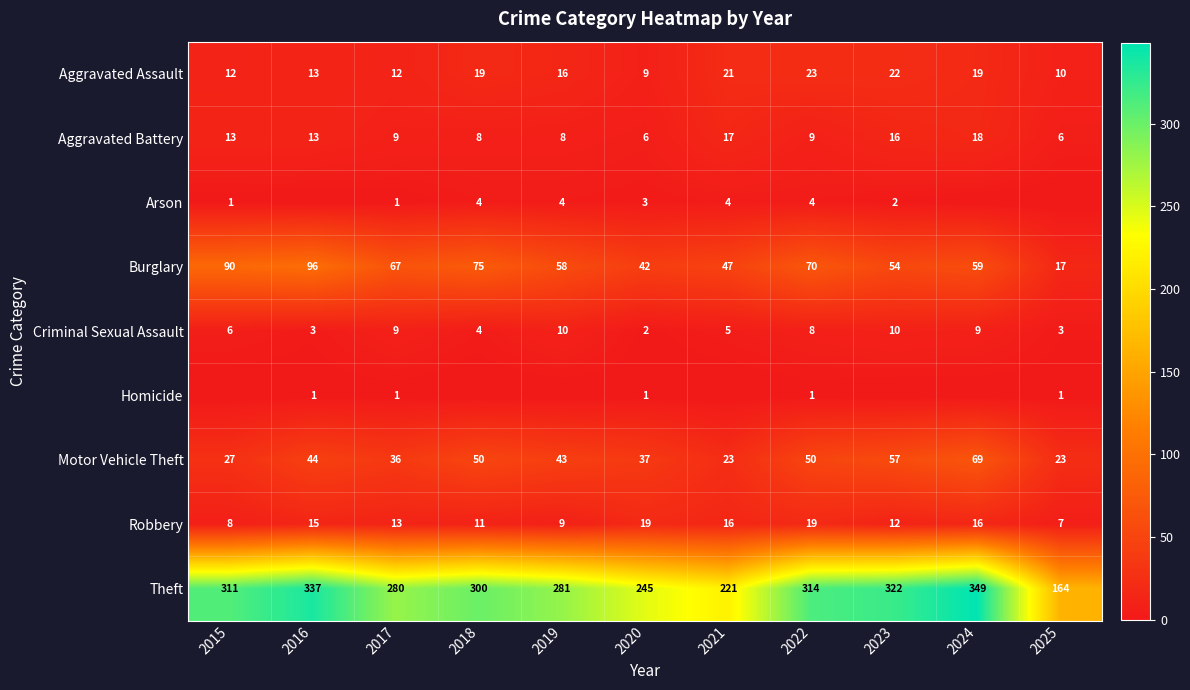

How many data points in Robbery are less than 13?

5